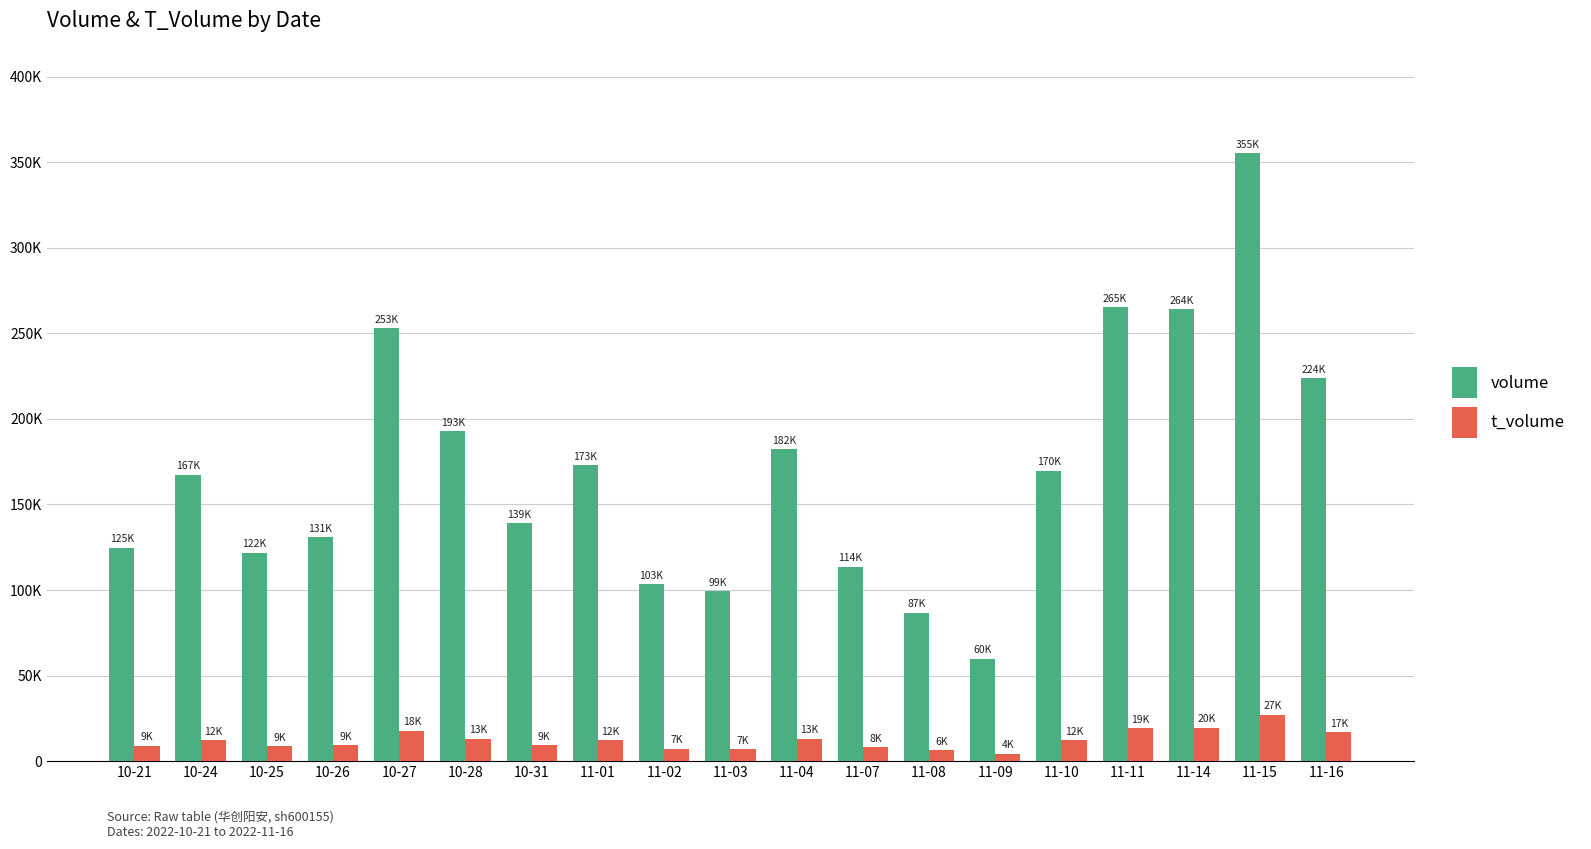

What is the difference between the volume values at 11-02 and 10-31?

35555